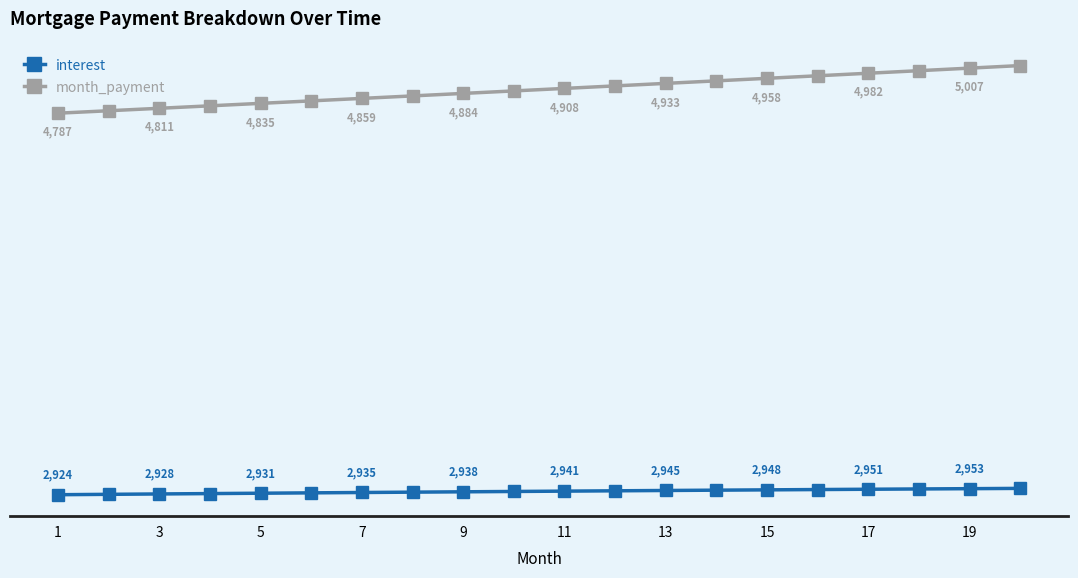

Rank the series by their average value, from highest to lowest.

month_payment, interest